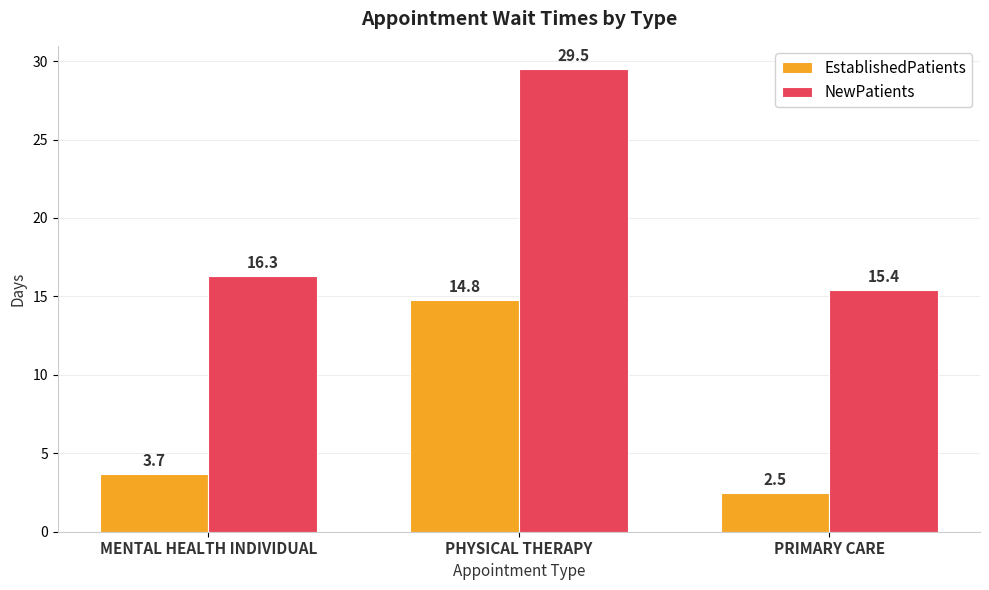

Which series has the largest range (max minus min)?

NewPatients